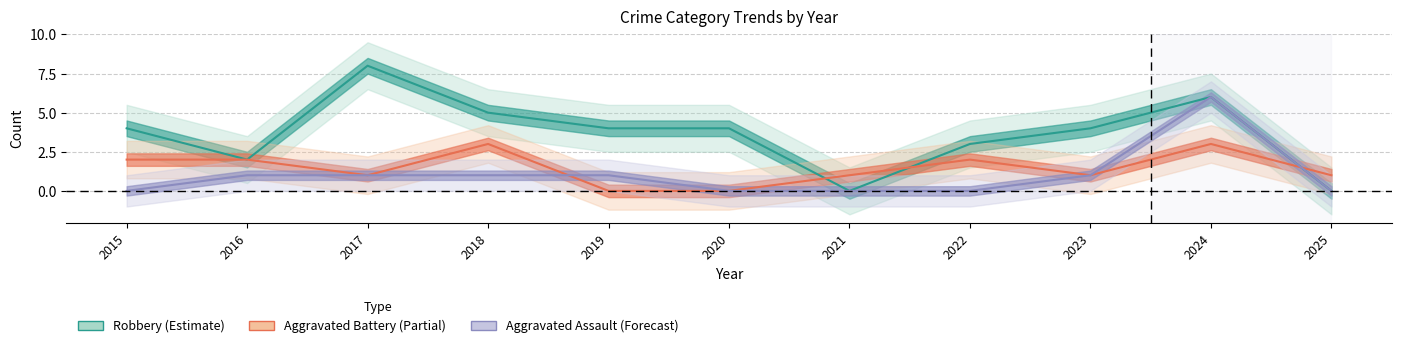

Where does the Aggravated Assault (Forecast) series first go above 1?

2024